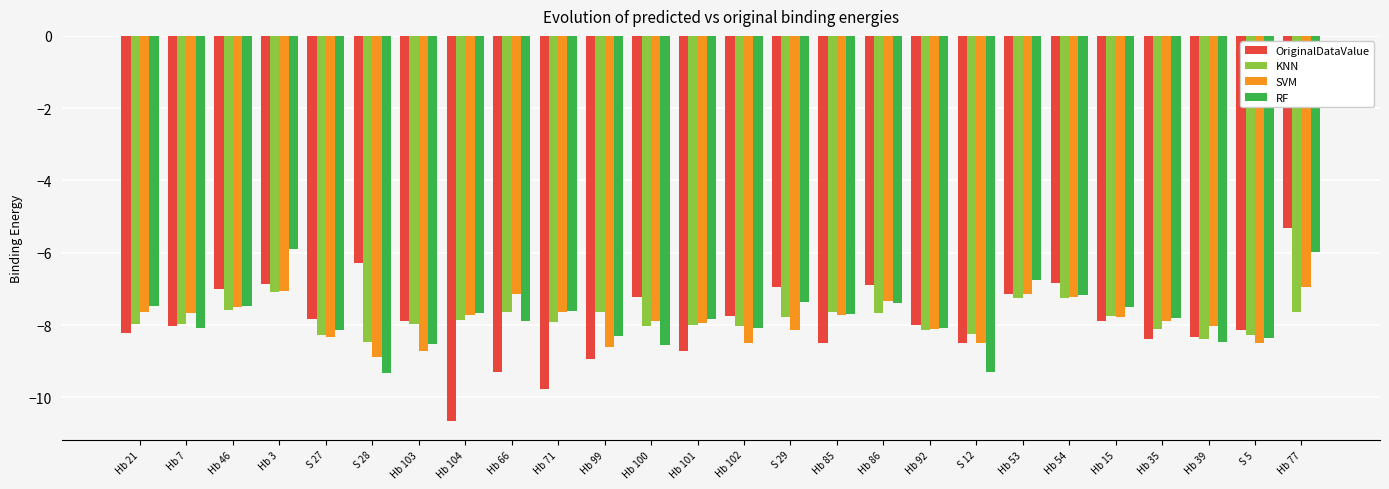

How many distinct data groups are displayed?

4